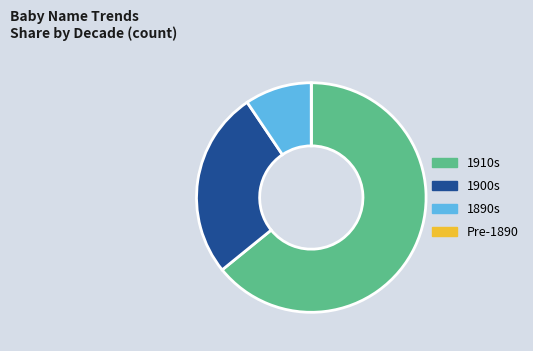

Which slice is the largest?

1910s